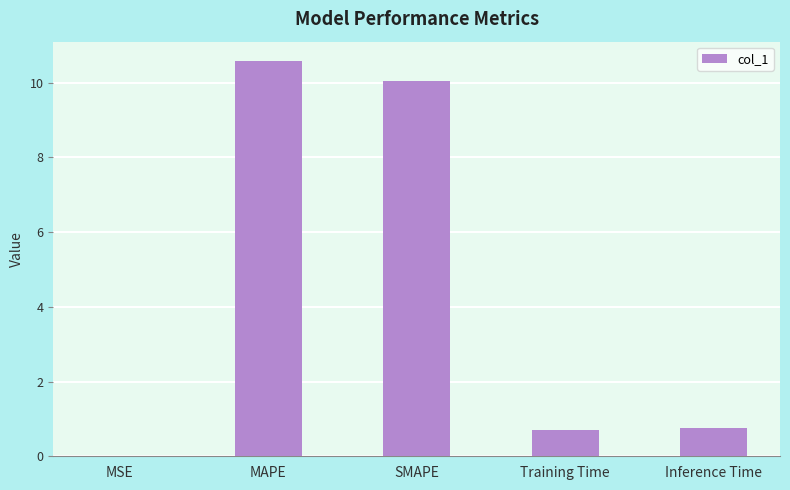

The chart shows a value of 0.7 at Training Time. True or false?

True